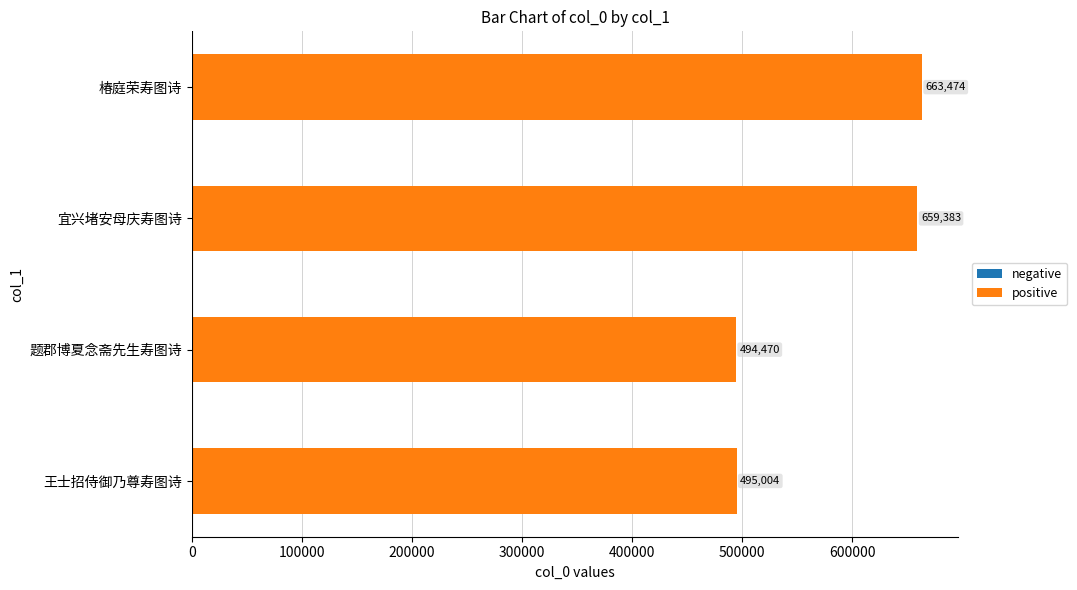

List the labels in order of value, largest first.

椿庭荣寿图诗, 宜兴堵安母庆寿图诗, 王士招侍御乃尊寿图诗, 题郡博夏念斋先生寿图诗